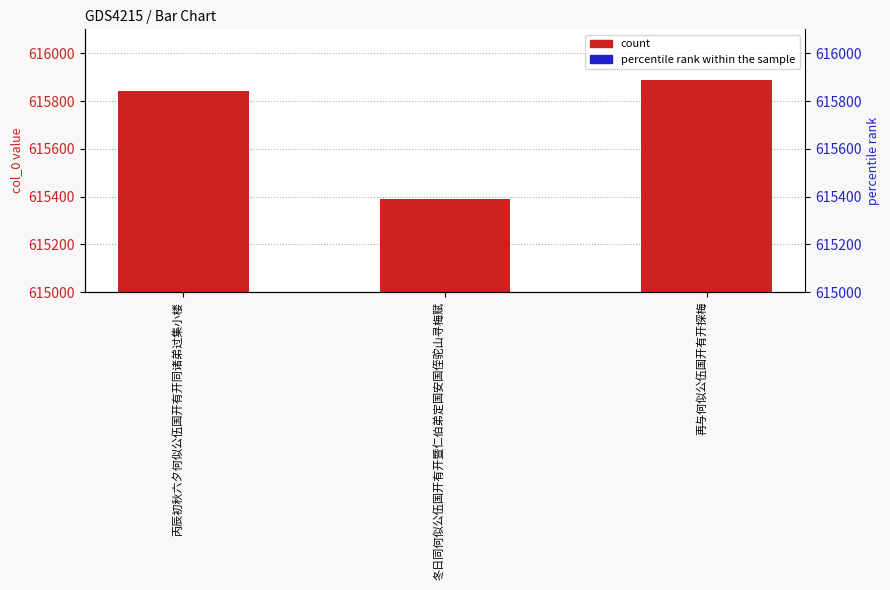

What is the label of the 2nd bar from the left?

冬日同何似公伍国开有开暨仁伯弟定国安国侄驼山寻梅赋